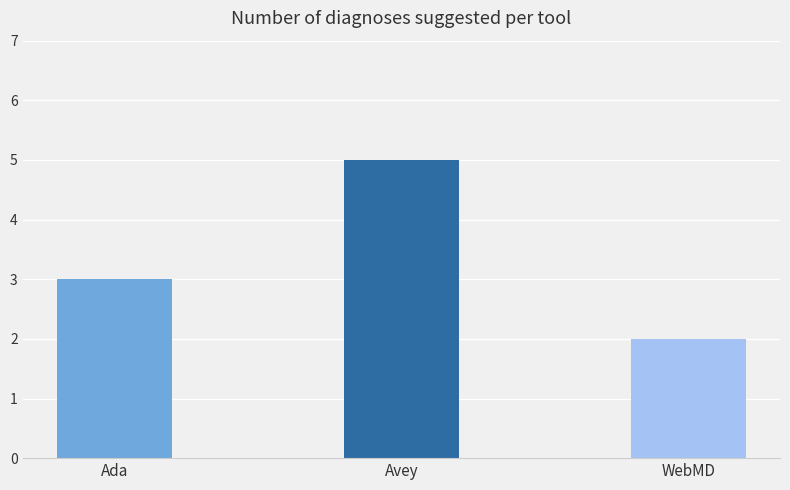

What value does the data have at Ada?

3